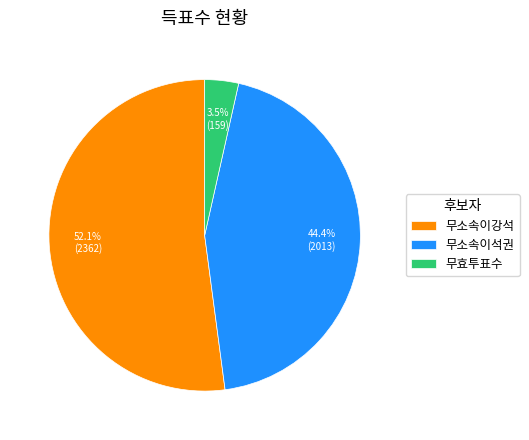

What is the largest slice in the pie chart?

무소속이강석